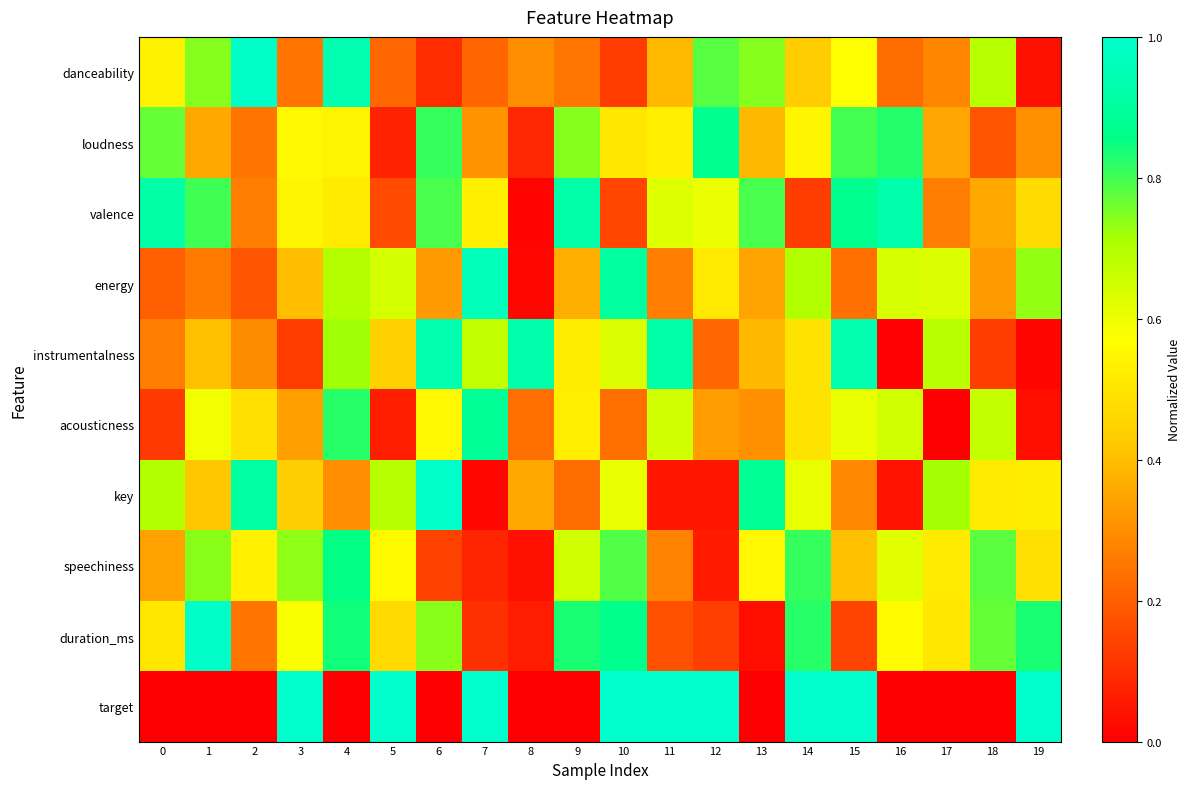

At which category does the chart reach its peak across all series?

3